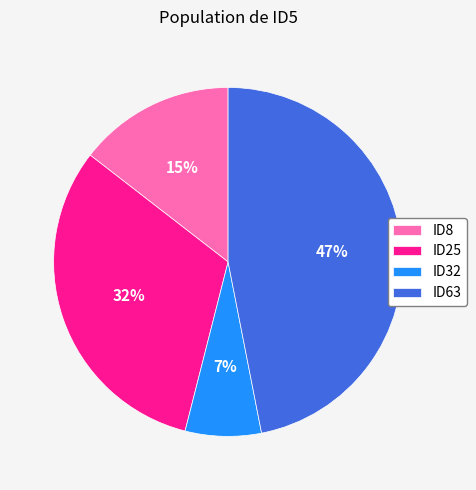

Is the sum of ID8 and ID25 greater than half?

No